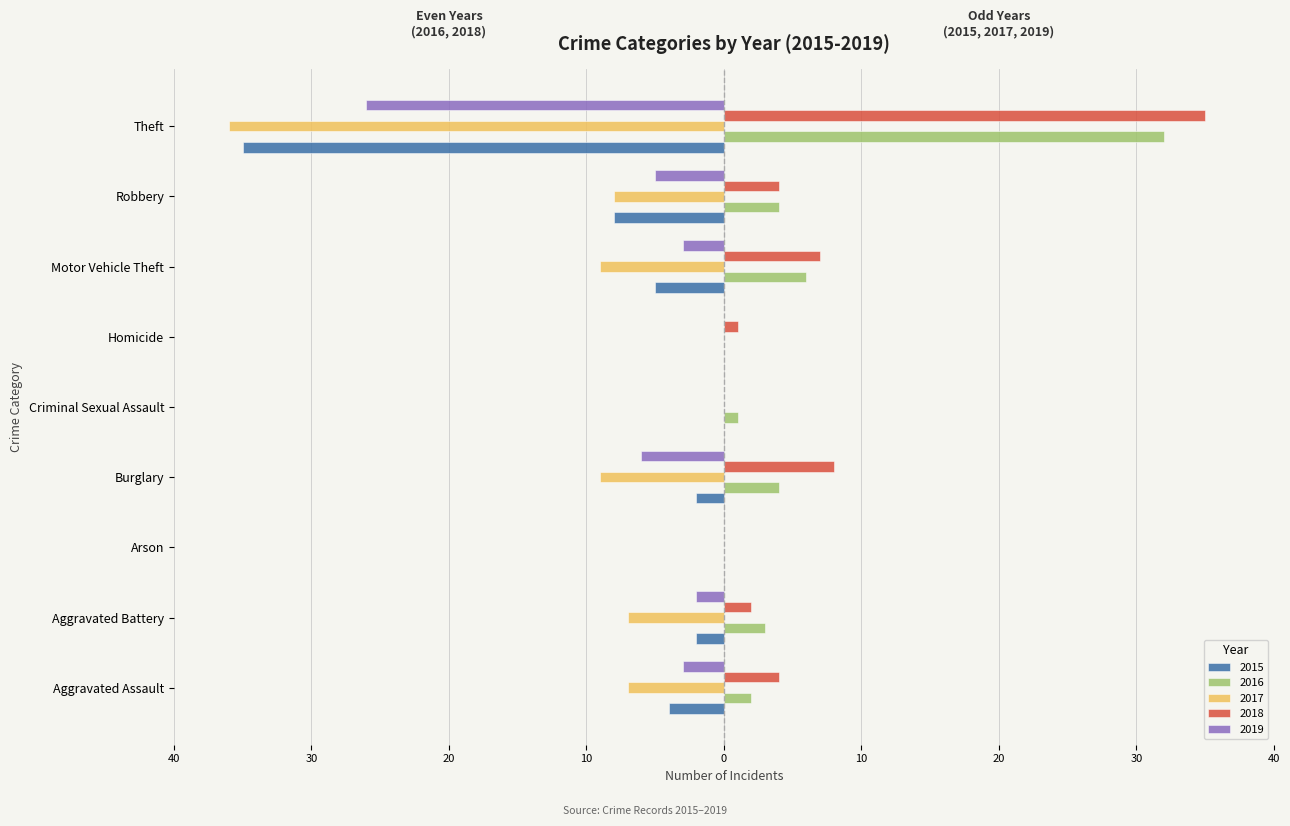

What are all the series names shown in the legend?

2015, 2016, 2017, 2018, 2019